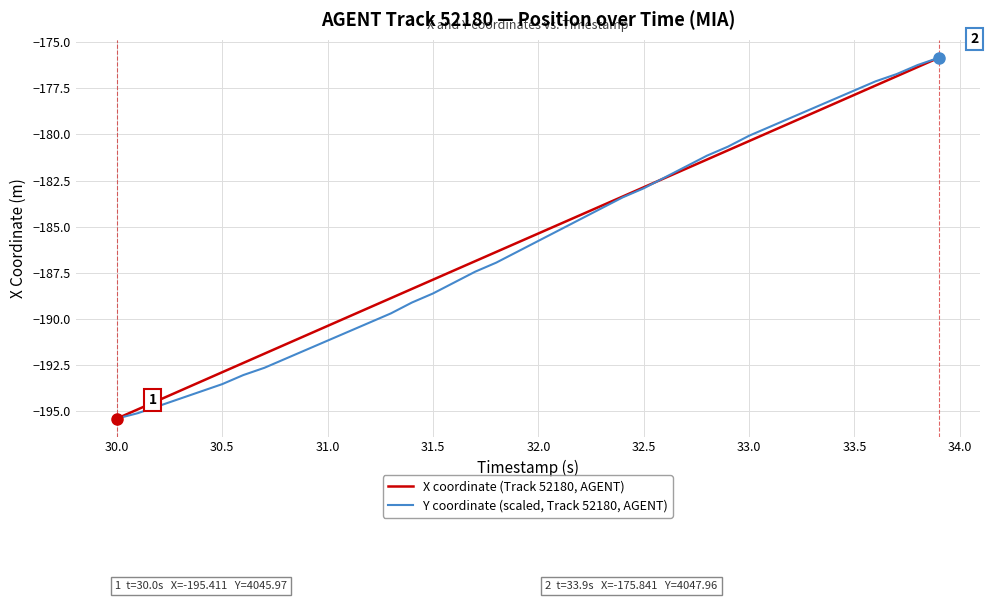

What is the lowest value of the X coordinate (Track 52180, AGENT) series?

-195.4